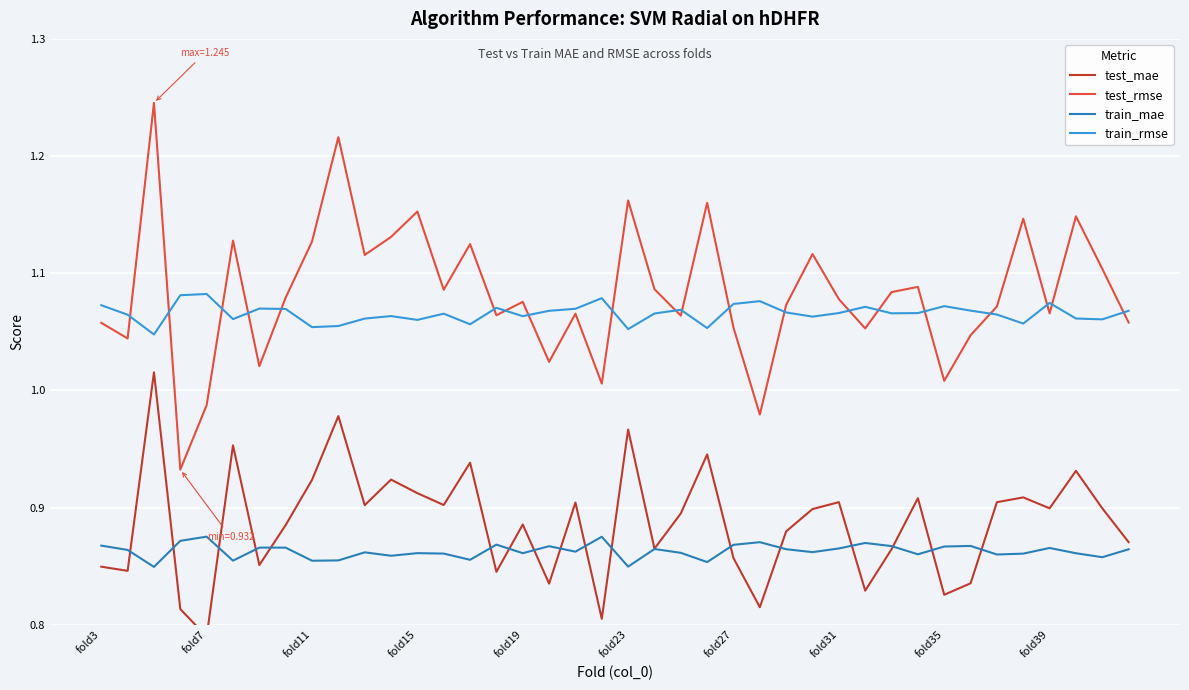

How many interior local peaks does the train_mae series have?

12